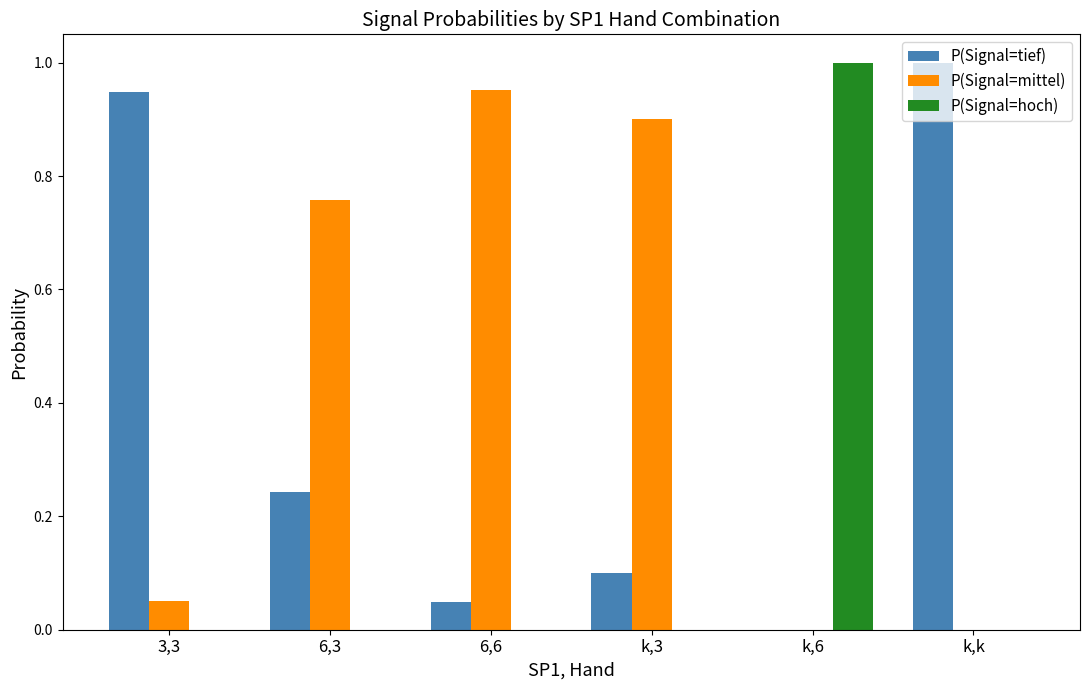

What is the sum of all P(Signal=tief) values?

2.3